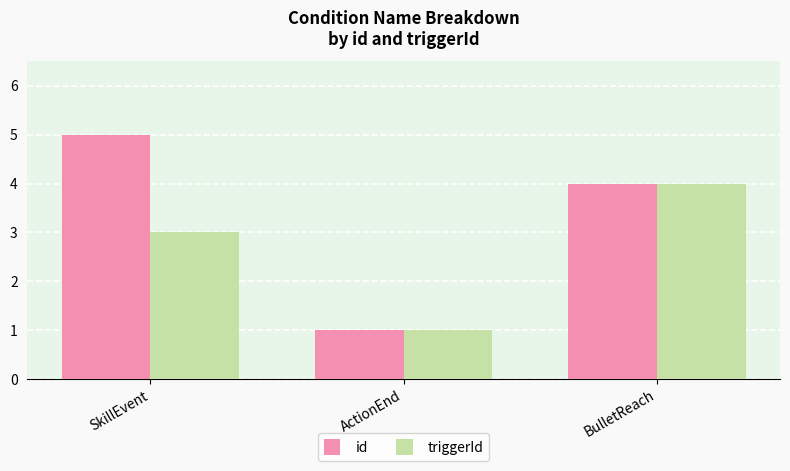

What is the sum of all triggerId values?

8